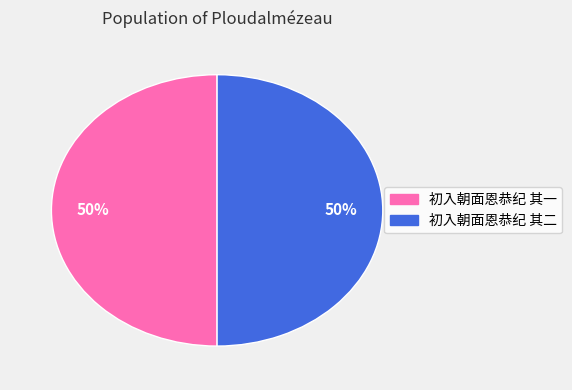

To the nearest percent, what percentage of the pie is 初入朝面恩恭纪 其一?

50%